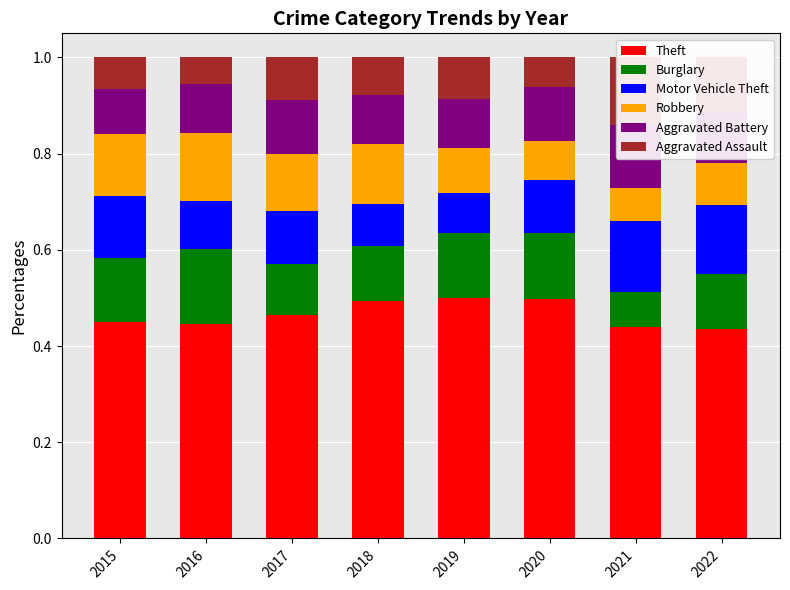

Count the Motor Vehicle Theft values in the range 0 to 1.

8